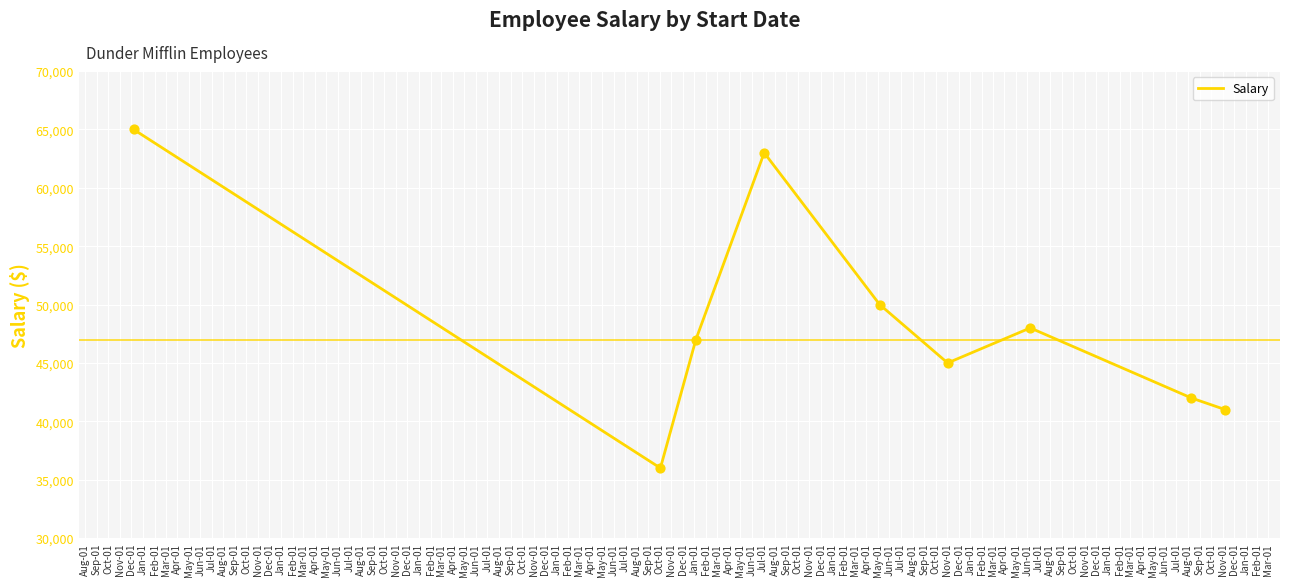

What is the difference between the maximum and minimum values?

29000